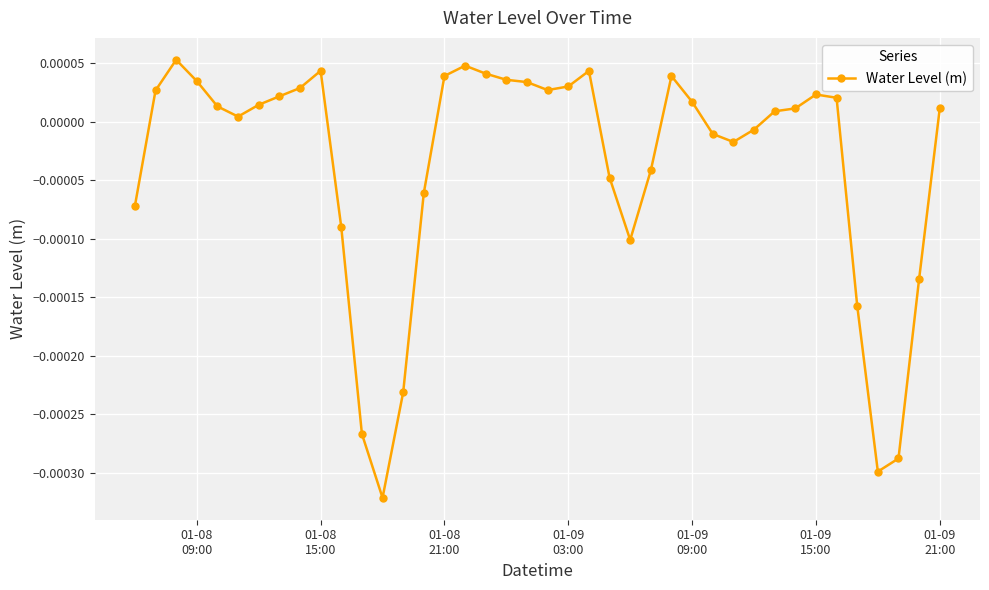

How many series are shown in this chart?

1